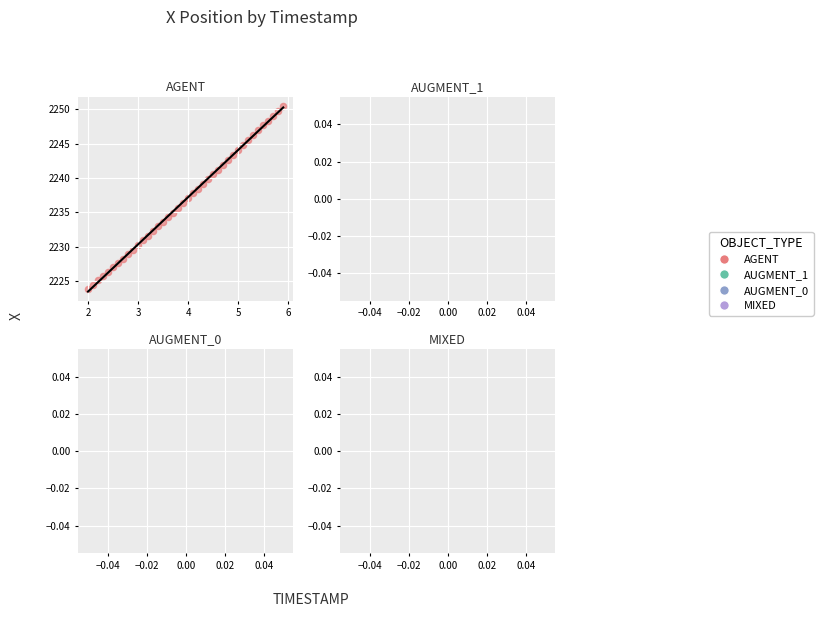

What is the range of X values (max minus min)?

3.9